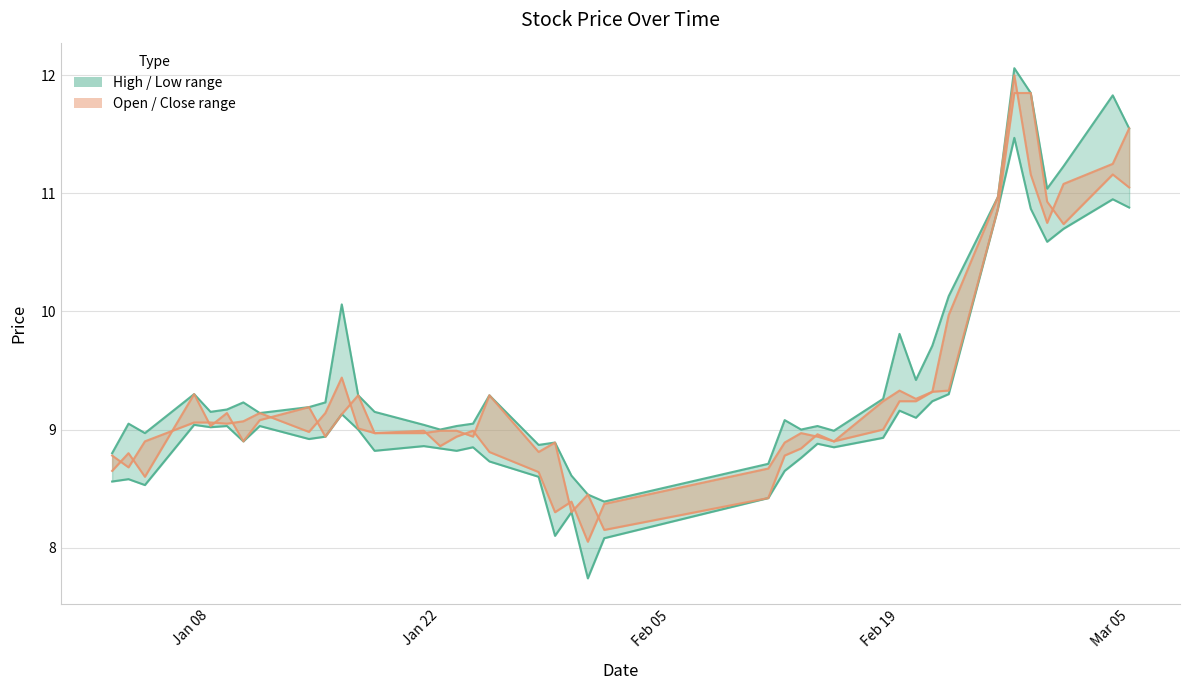

Which series has the largest range (max minus min)?

close